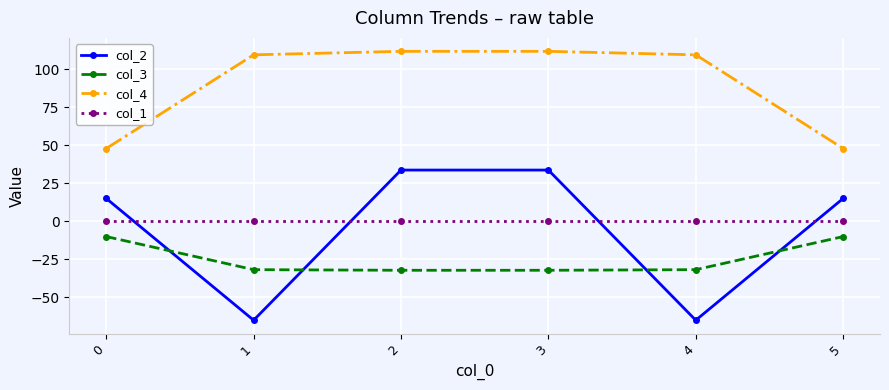

True or false: col_3 has a value of -32.3 at 3.

True